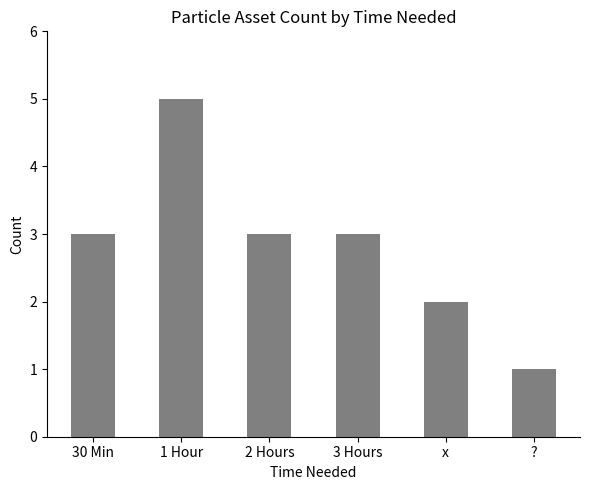

What is the label of the 2nd bar from the left?

1 Hour